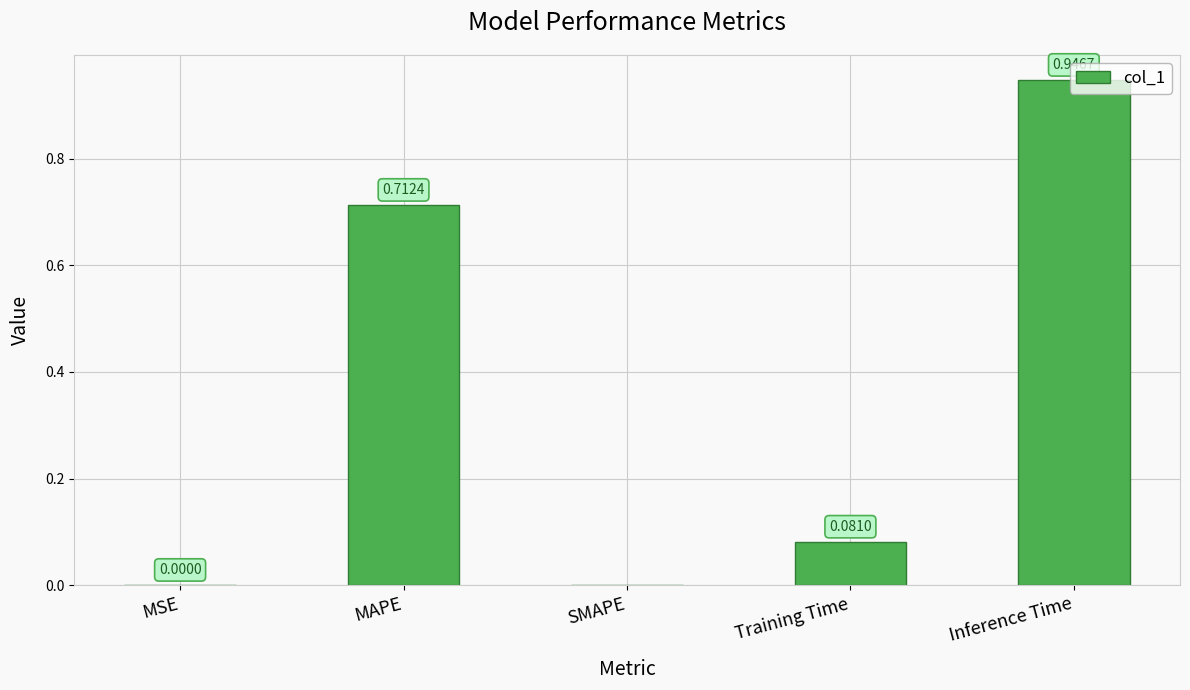

At which category does the chart reach its peak across all series?

Inference Time